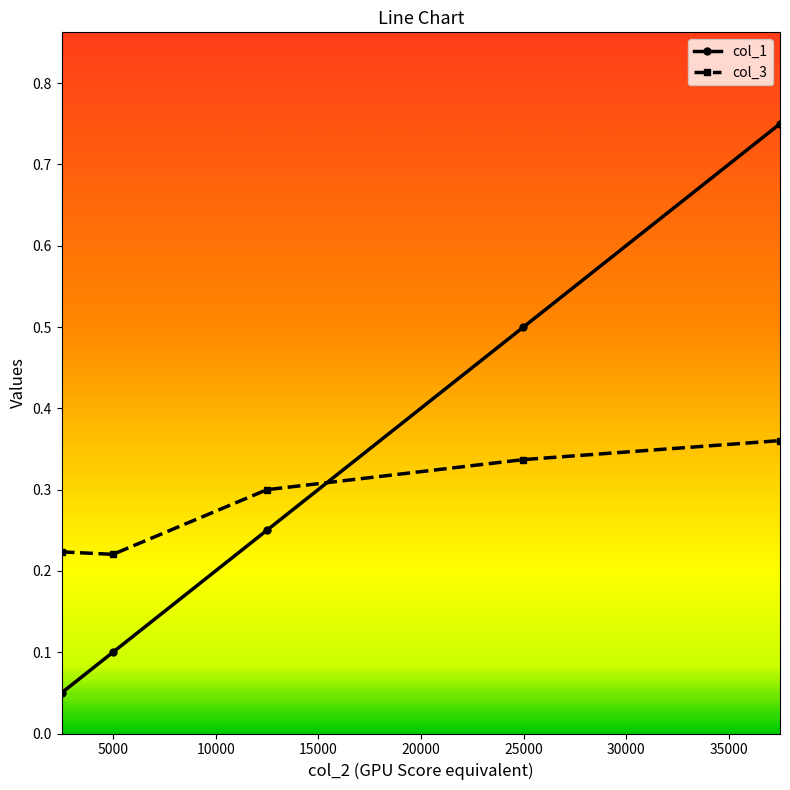

List the series in order of their peak value, highest first.

col_1, col_3